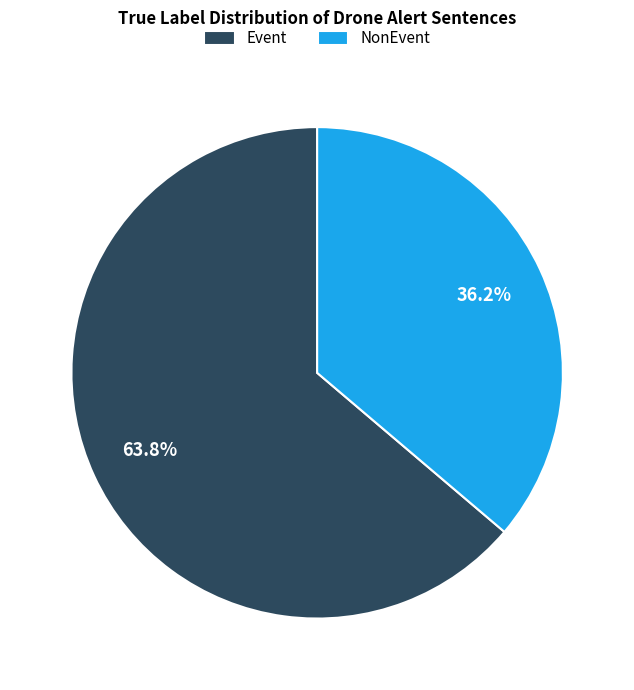

Which slice is the smallest?

NonEvent